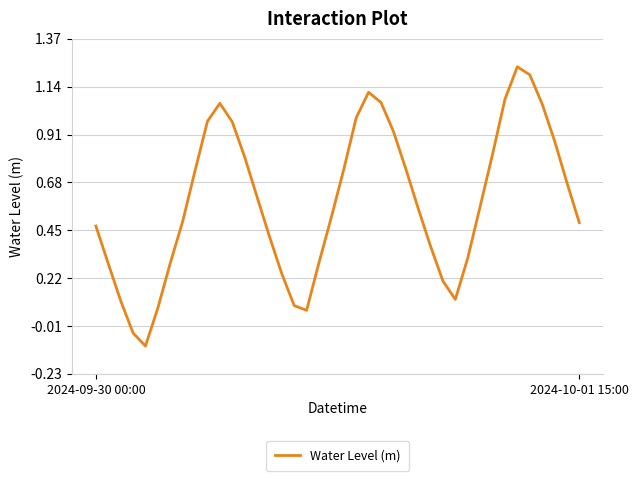

What is the difference between the maximum and minimum values?

1.3